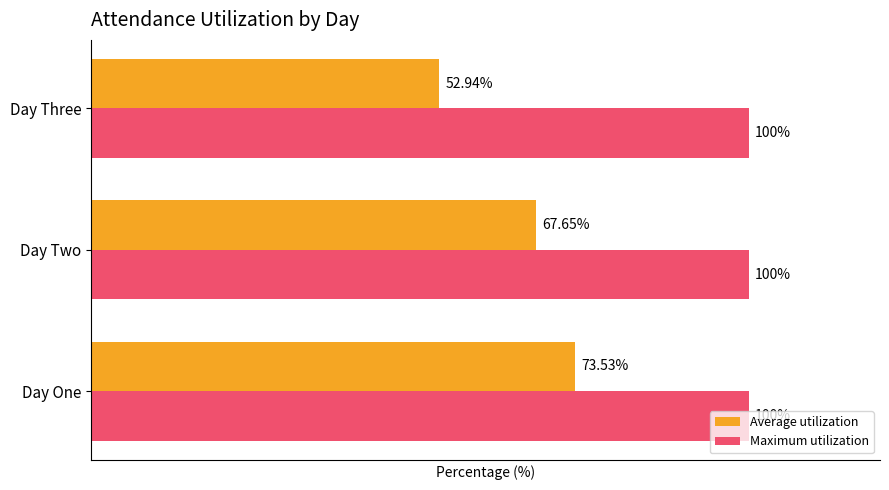

List the series in order of their overall mean, highest first.

Maximum utilization, Average utilization